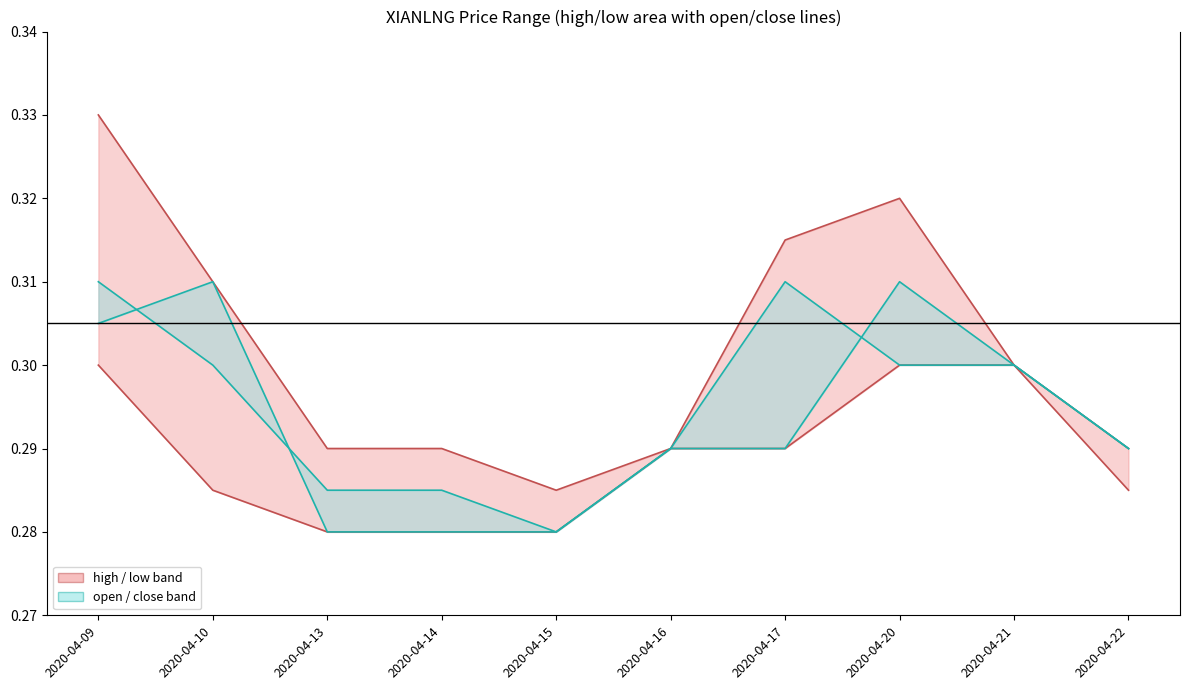

Reading left to right, transcribe all the data shown in this chart.

high: 2020-04-09=0.3	2020-04-10=0.3	2020-04-13=0.3	2020-04-14=0.3	2020-04-15=0.3	2020-04-16=0.3	2020-04-17=0.3	2020-04-20=0.3	2020-04-21=0.3	2020-04-22=0.3
low: 2020-04-09=0.3	2020-04-10=0.3	2020-04-13=0.3	2020-04-14=0.3	2020-04-15=0.3	2020-04-16=0.3	2020-04-17=0.3	2020-04-20=0.3	2020-04-21=0.3	2020-04-22=0.3
open: 2020-04-09=0.3	2020-04-10=0.3	2020-04-13=0.3	2020-04-14=0.3	2020-04-15=0.3	2020-04-16=0.3	2020-04-17=0.3	2020-04-20=0.3	2020-04-21=0.3	2020-04-22=0.3
close: 2020-04-09=0.3	2020-04-10=0.3	2020-04-13=0.3	2020-04-14=0.3	2020-04-15=0.3	2020-04-16=0.3	2020-04-17=0.3	2020-04-20=0.3	2020-04-21=0.3	2020-04-22=0.3